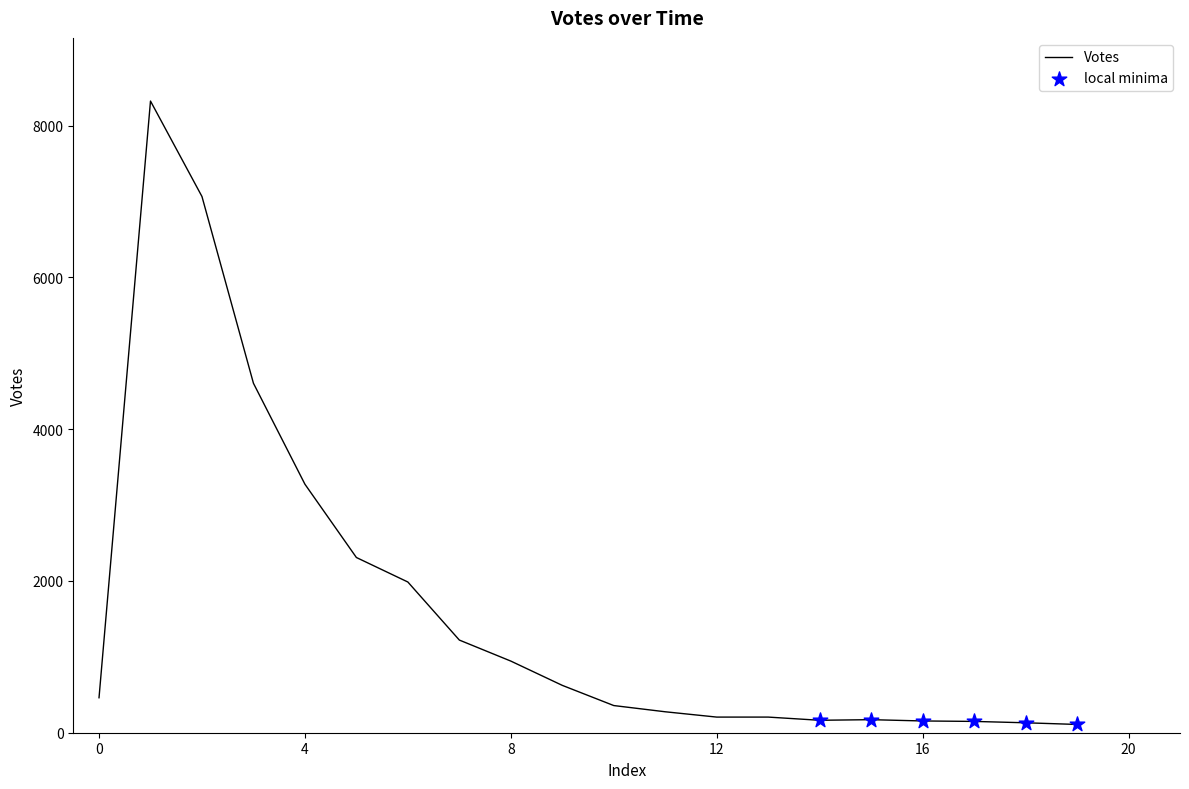

What is the maximum value shown in the chart?

8324